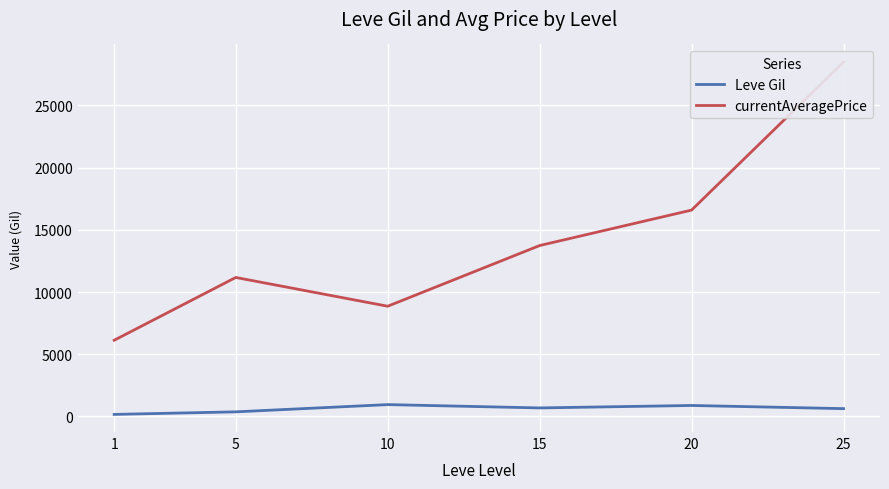

How many series are shown in this chart?

2